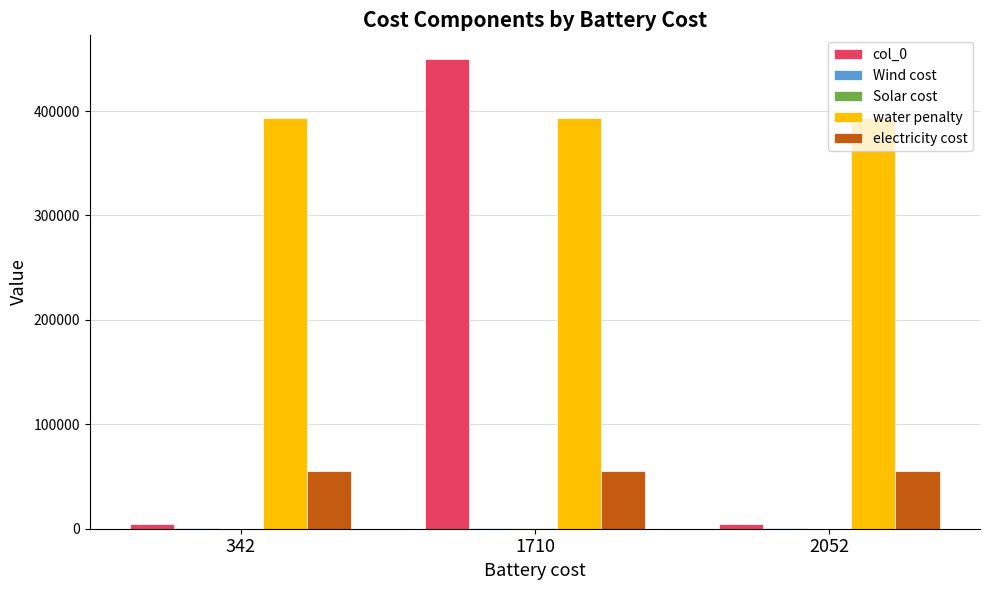

Which series has the largest total across all categories?

water penalty